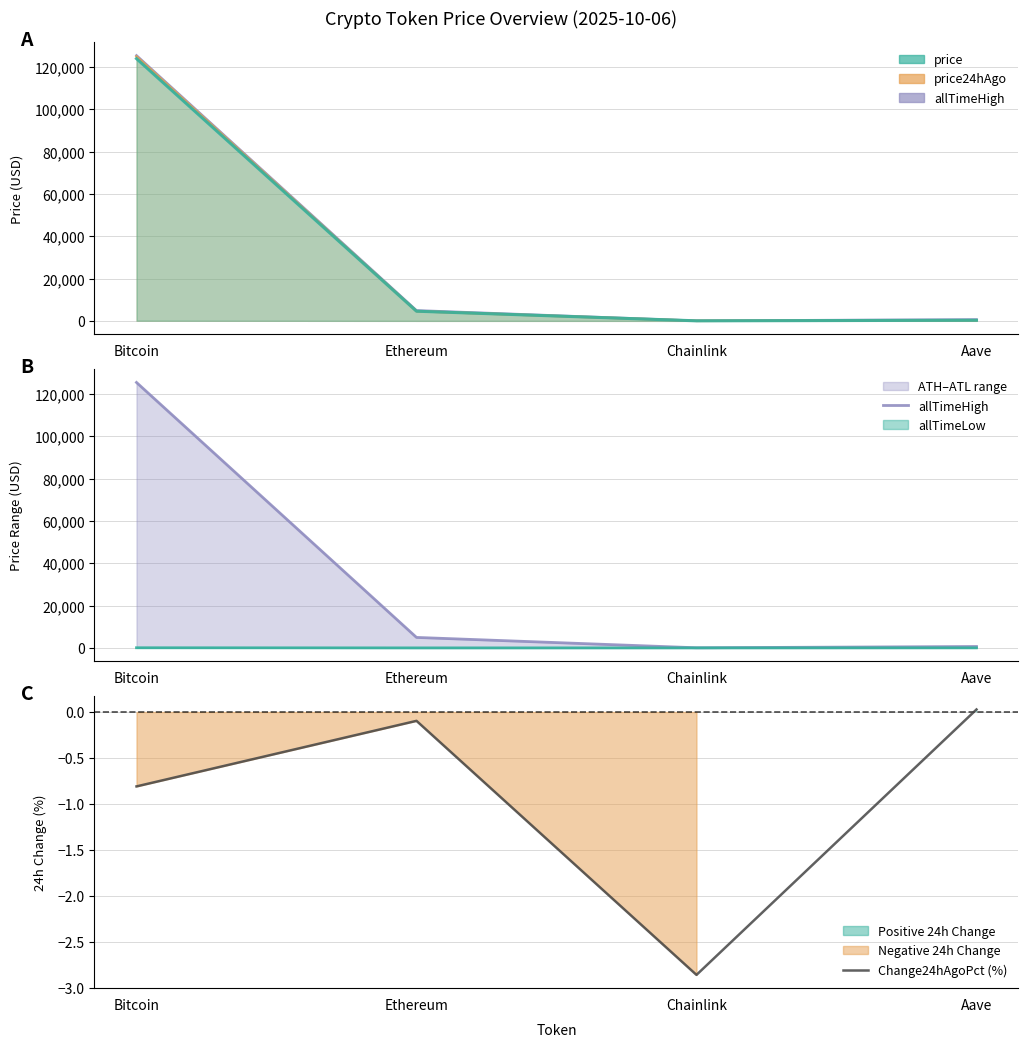

What is the spread (max minus min) of values at Ethereum?

4946.1